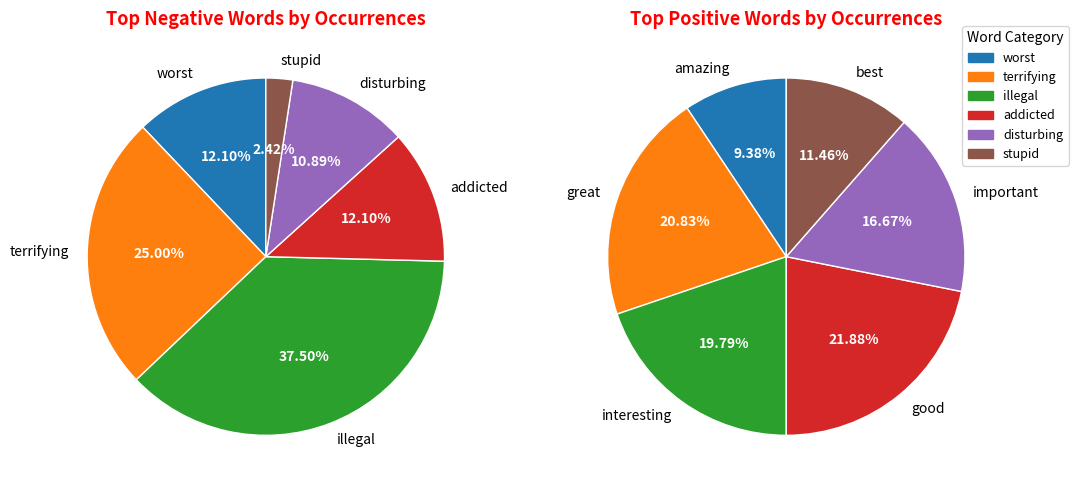

What is the total percentage of 3 and 5?

14.5%